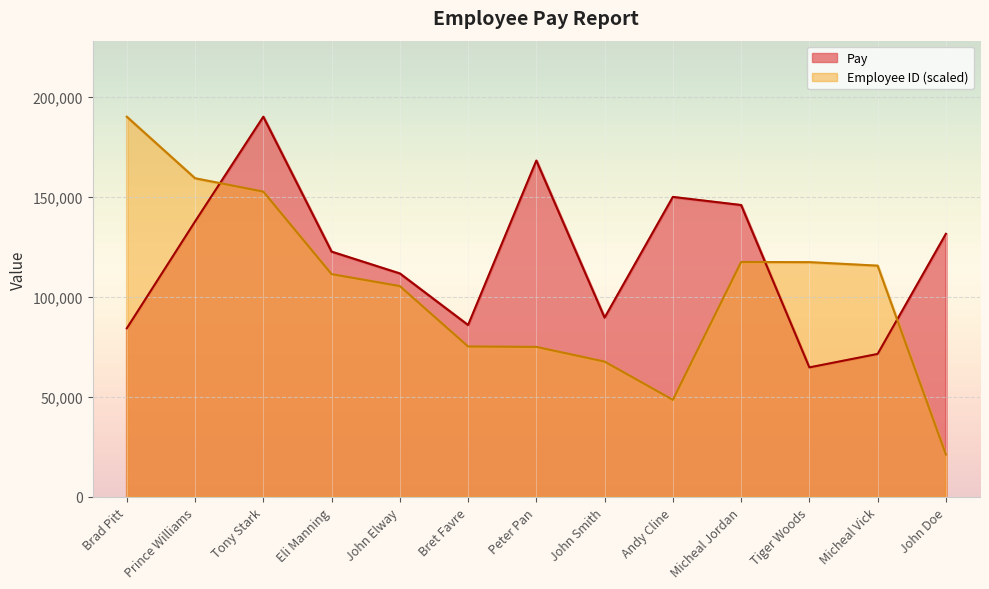

Reading right to left, list all the values displayed in this chart.

Pay: 131505.0	71478.0	64757.0	145893.0	149946.0	89627.0	168114.0	85931.0	111709.0	122604.0	190024.0	137670.0	84289.0
Employee ID: 21215.9	115603.8	117352.5	117434.1	48542.3	67654.2	74999.7	75214.9	105392.5	111370.3	152600.7	159277.9	190024.0